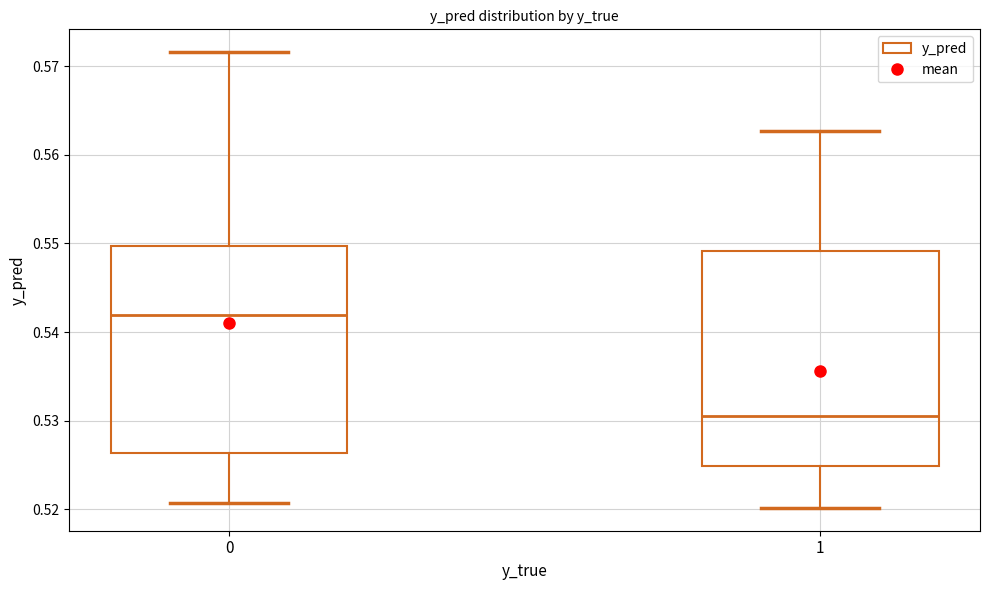

Which box has the highest median line?

0